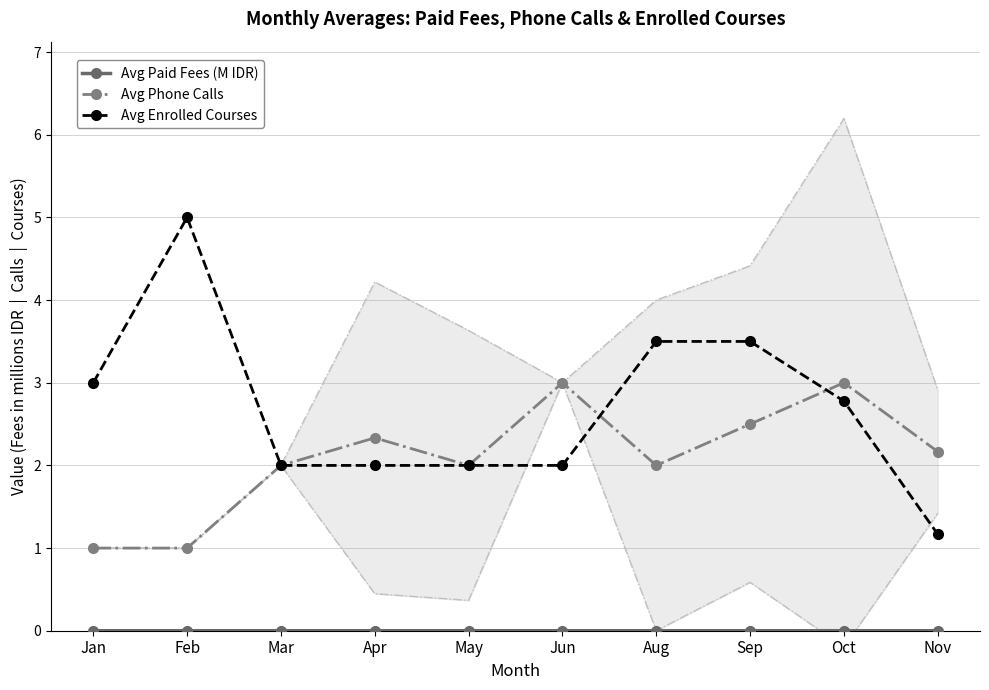

The Avg Phone Calls series shows 0.3 at Feb. True or false?

False